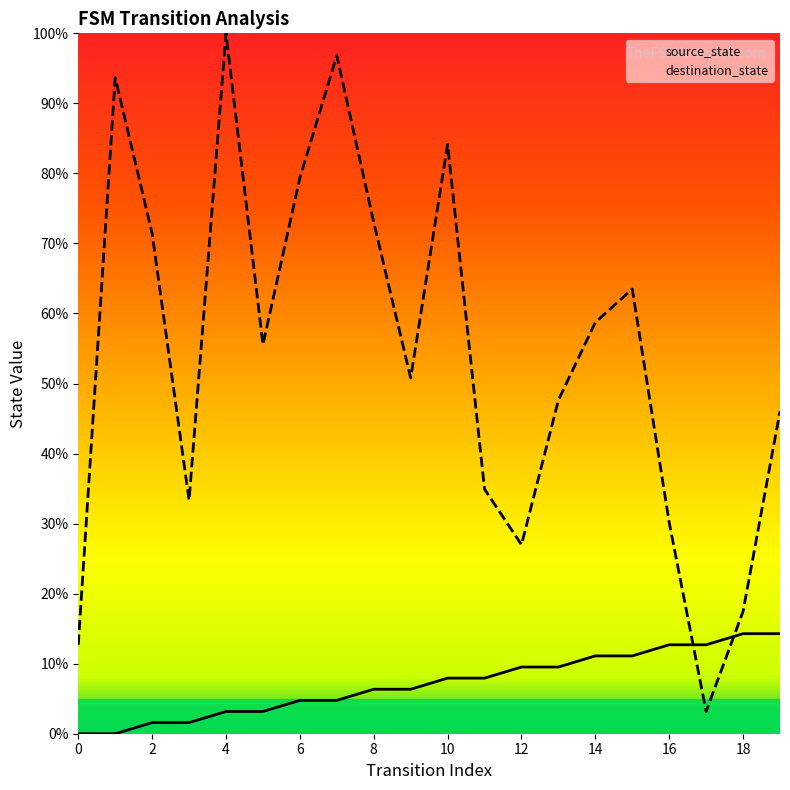

How many intersections are there between source_state and destination_state?

2